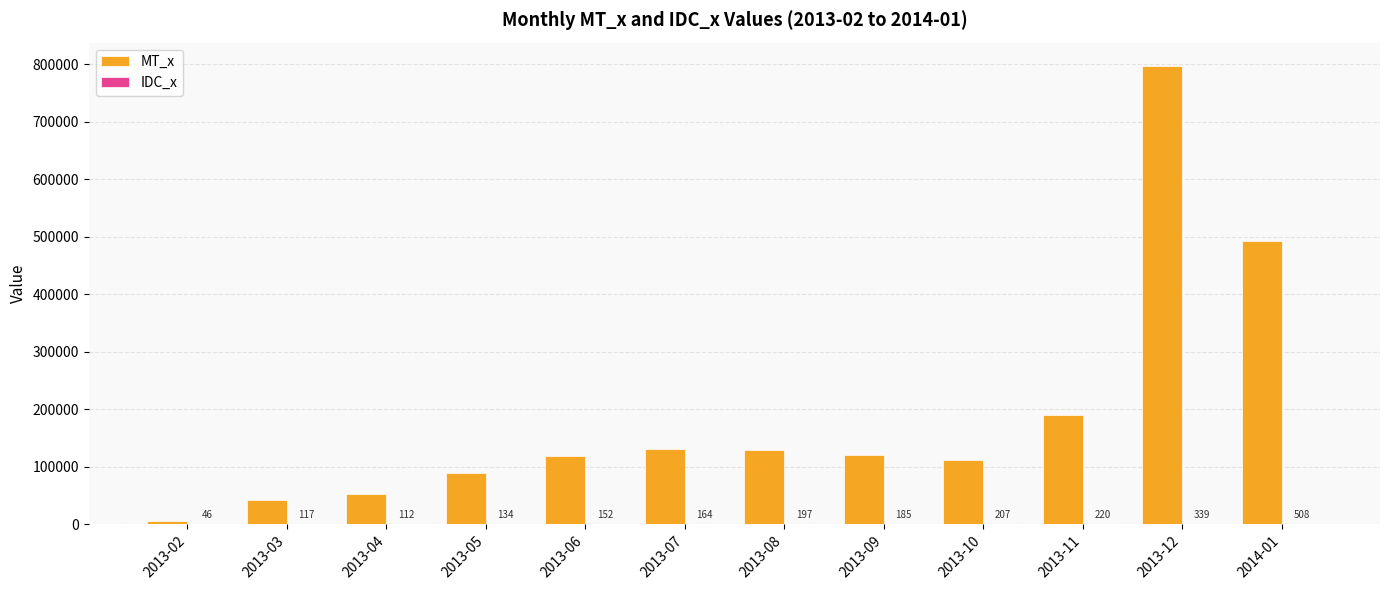

Which series has the largest total across all categories?

MT_x